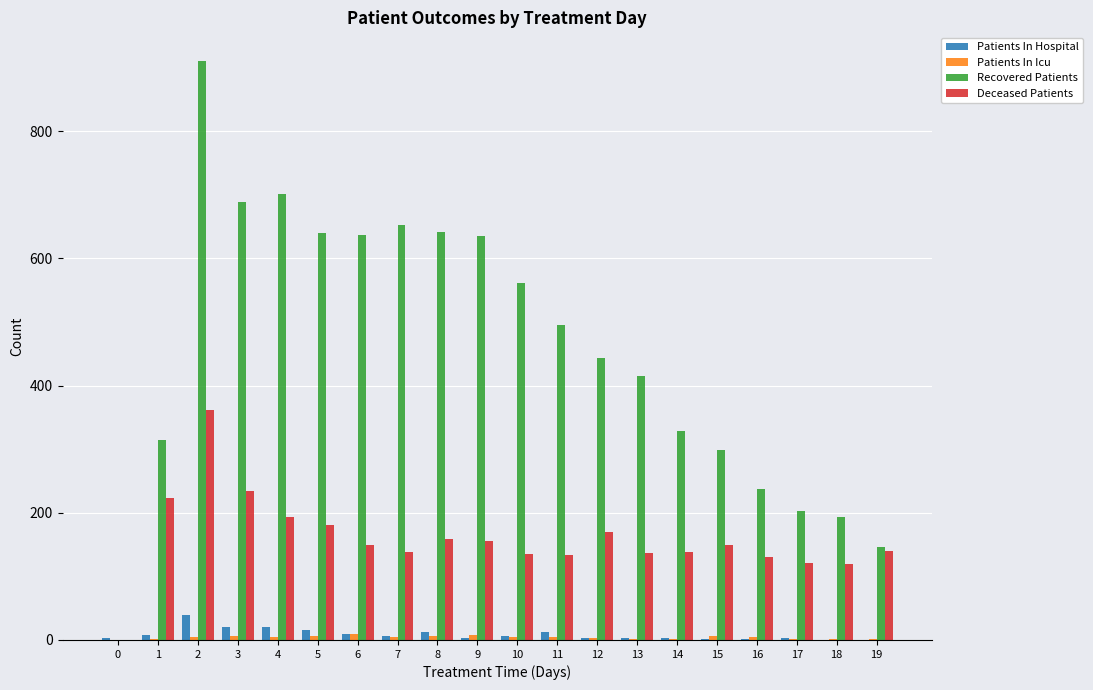

How many groups of bars are there?

20